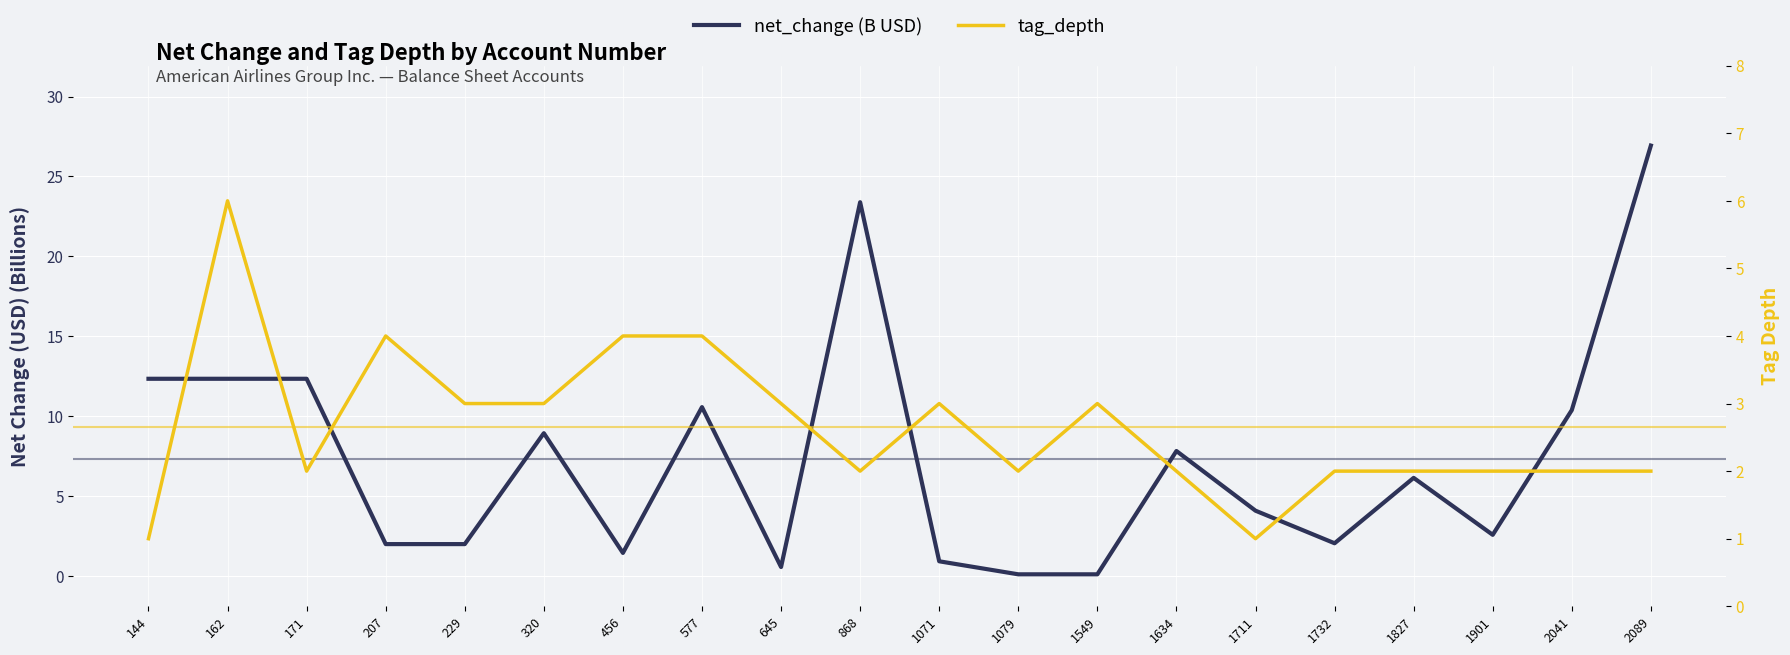

Does the chart display data point markers on the line(s)?

No